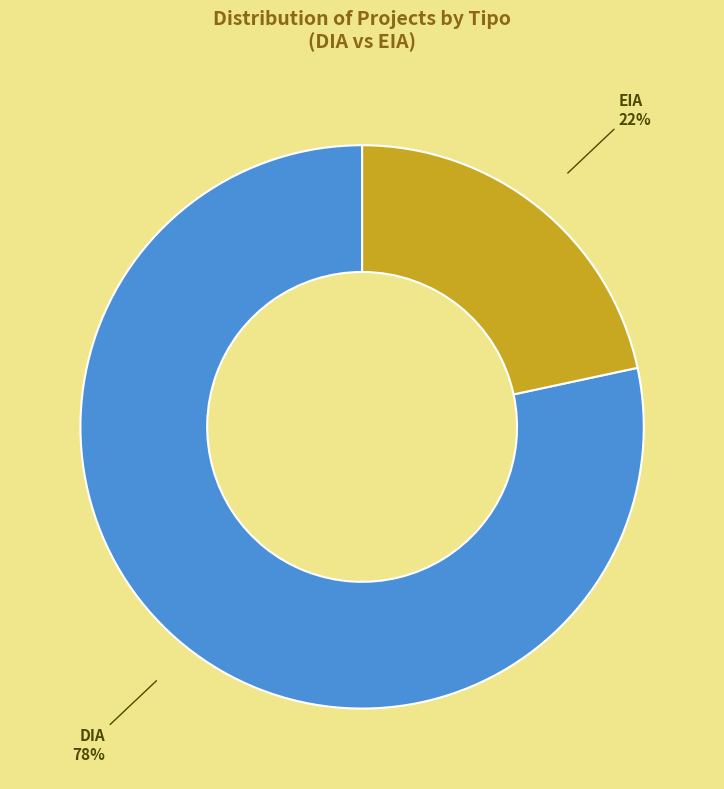

To the nearest percent, what is the average slice percentage?

50%